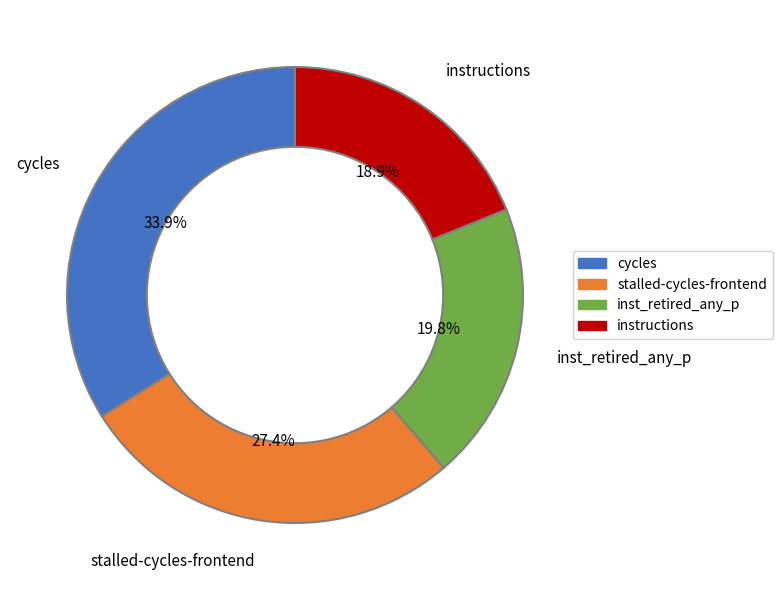

Is there a majority slice in this chart?

No